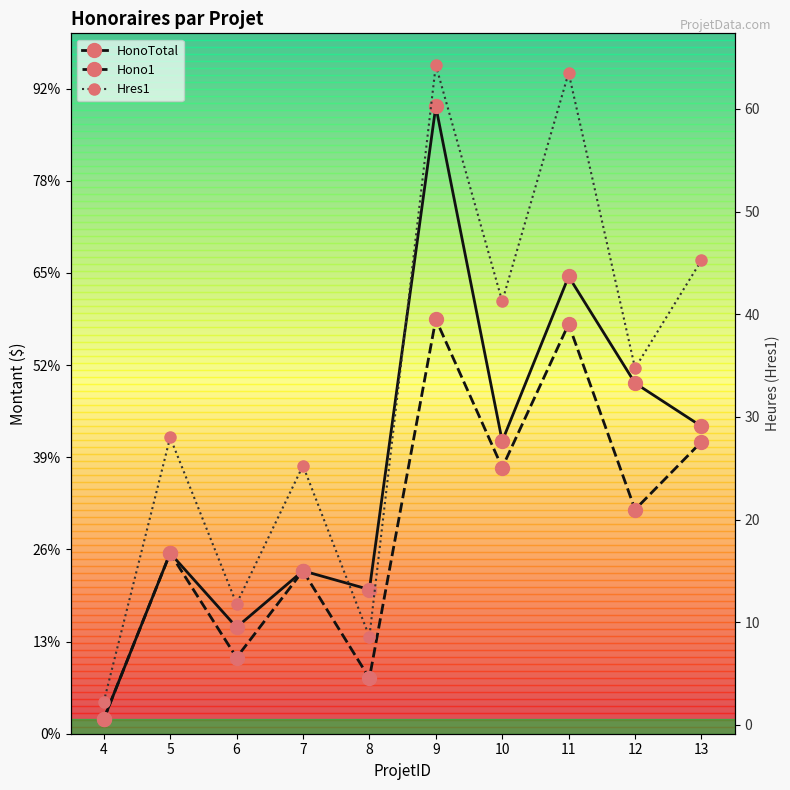

The value of Hres1 at 7 is 25.2. True or false?

True